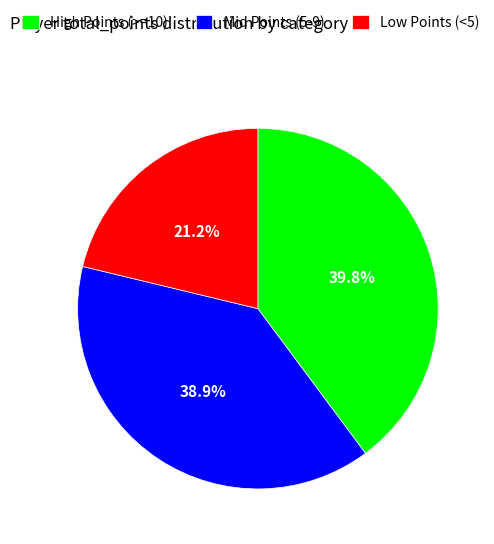

Between Mid Points (5-9) and Low Points (<5), which is larger?

Mid Points (5-9)